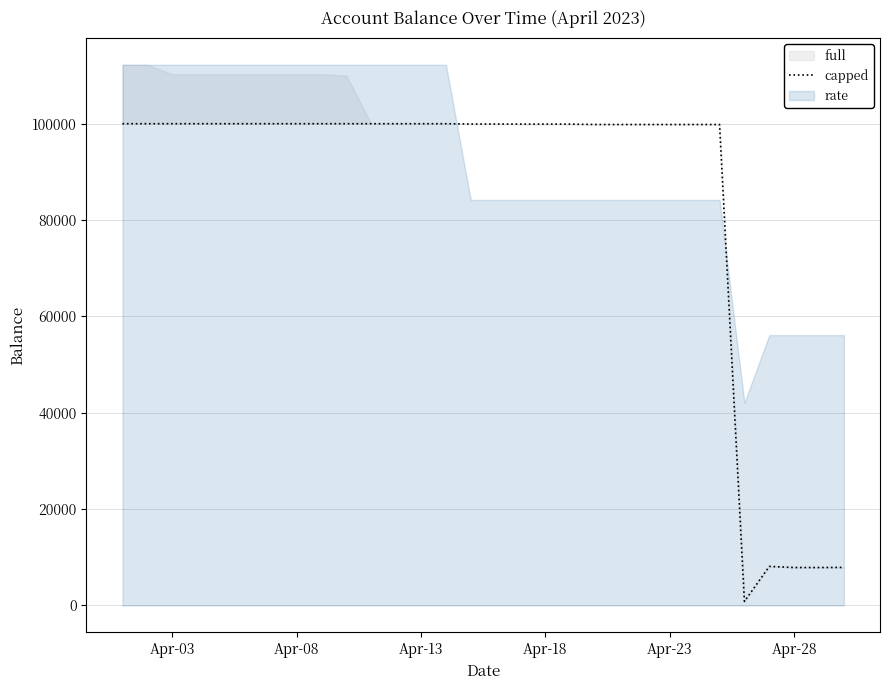

Read the value at Apr-28.

7868.2